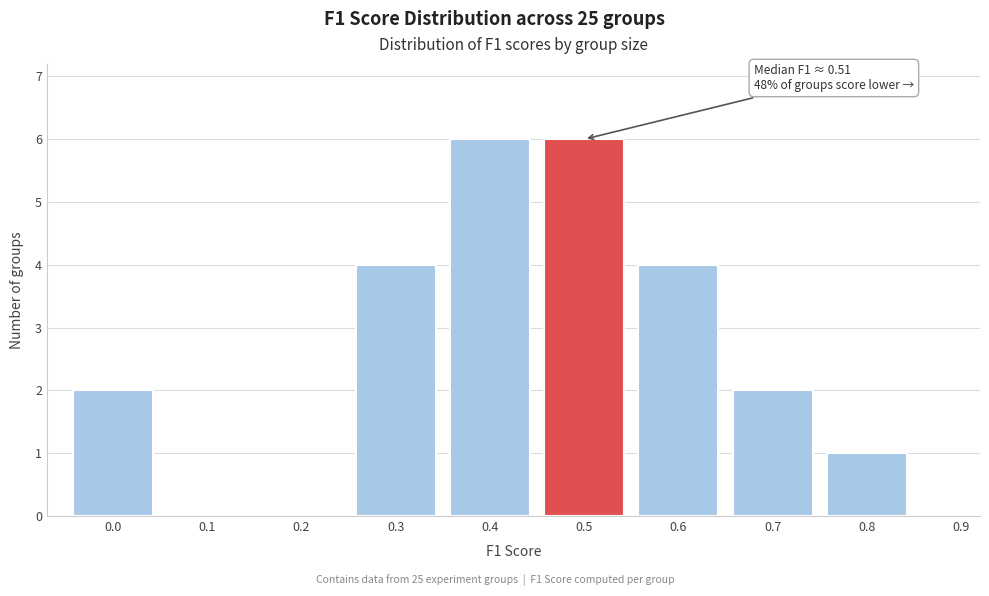

Reading left to right, what are all the values shown in this chart?

0.0=2	0.1=0	0.2=0	0.3=4	0.4=6	0.5=6	0.6=4	0.7=2	0.8=1